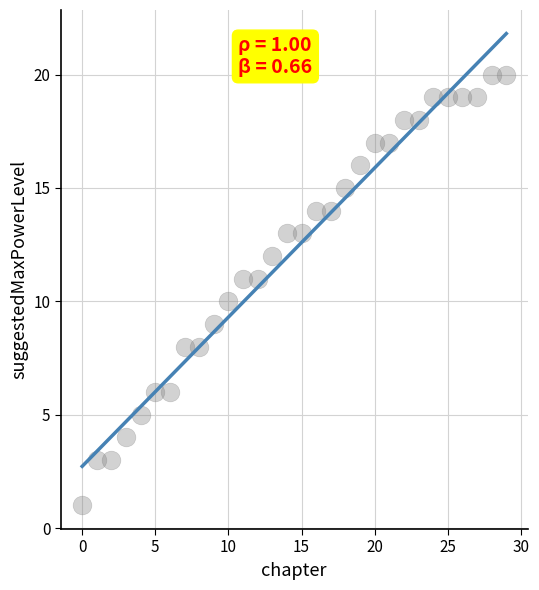

What is the range of Y values (max minus min)?

19